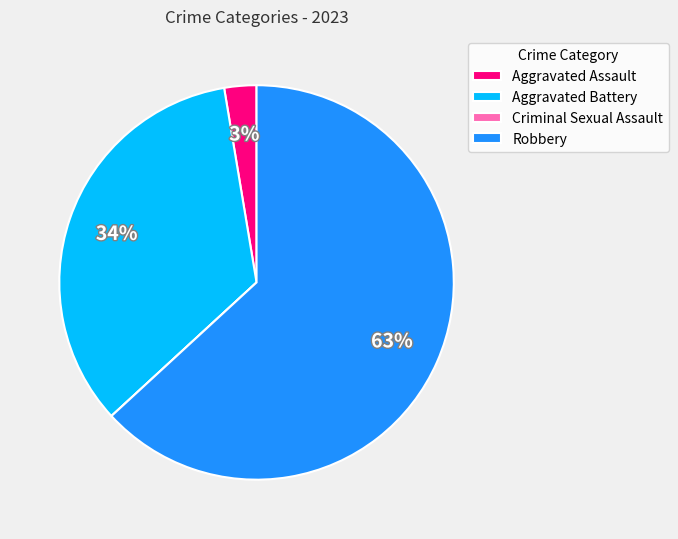

Approximately how many times larger is the value at Aggravated Battery compared to Robbery?

0.5